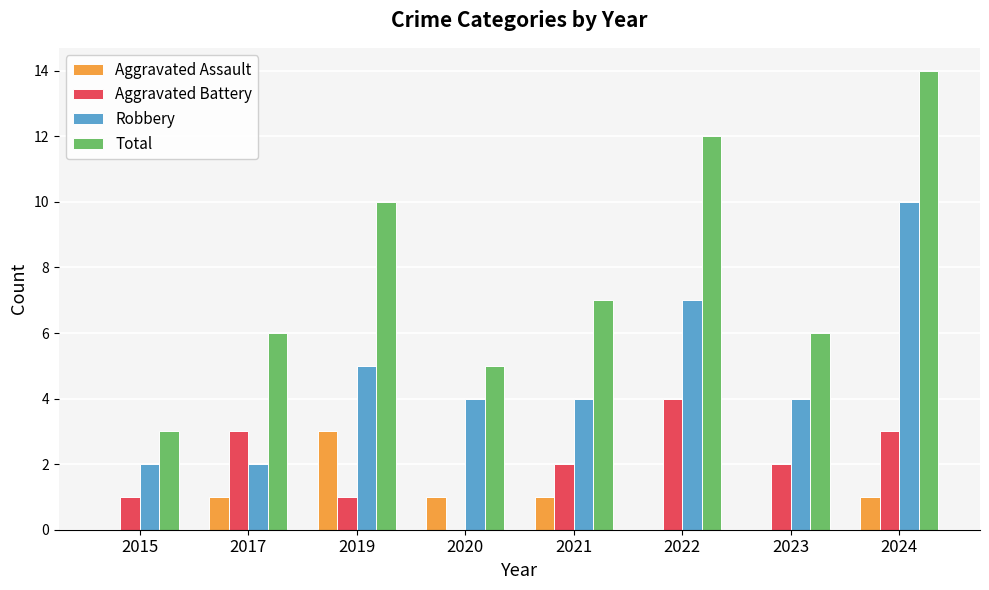

Is the value of Aggravated Assault at 2015 greater than the value of Aggravated Battery at 2017?

No